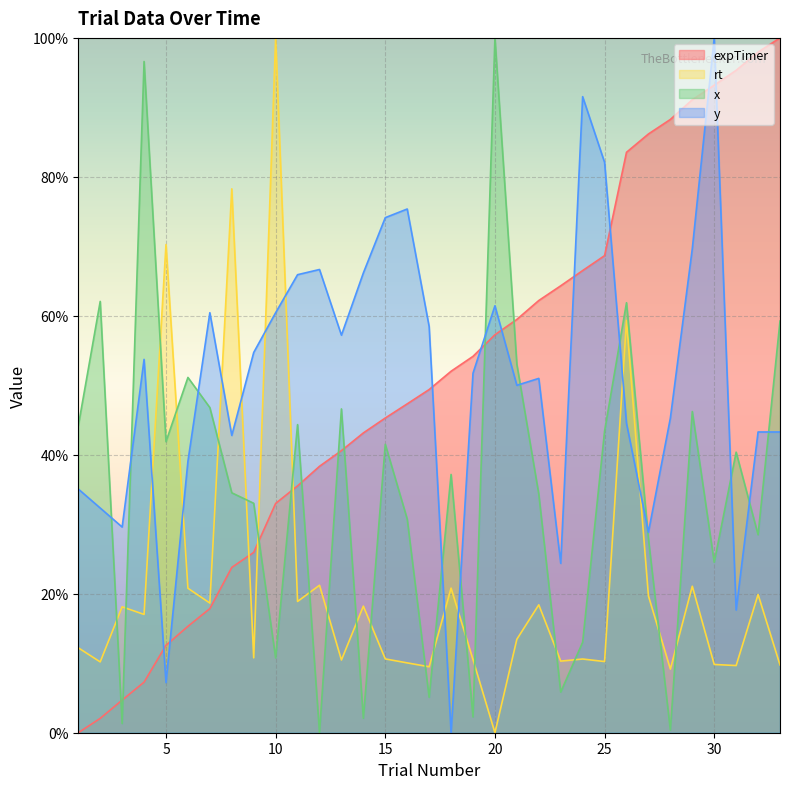

At which label does y reach its minimum?

18